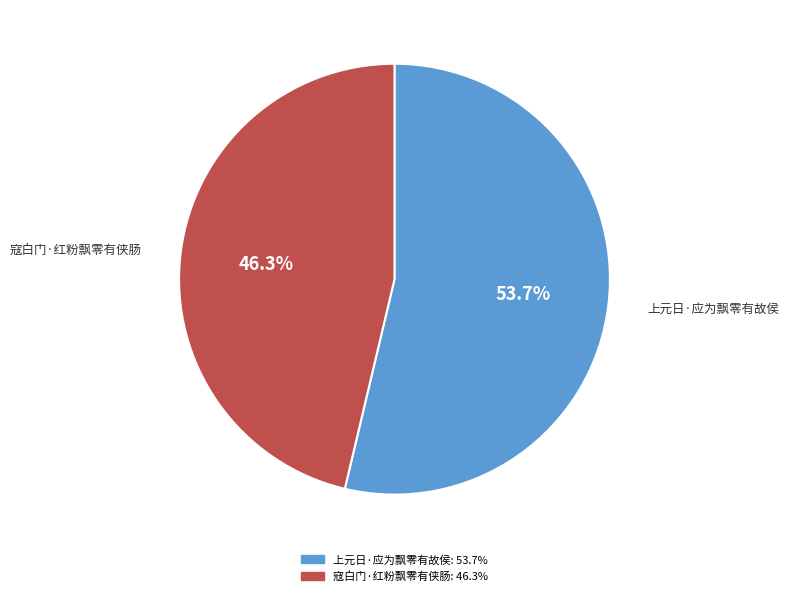

What percentage is the 上元日·应为飘零有故侯 slice, to the nearest percent?

54%